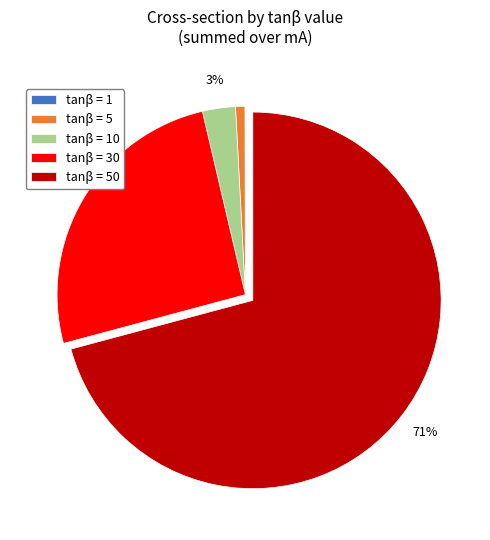

Does any single category account for the majority?

Yes